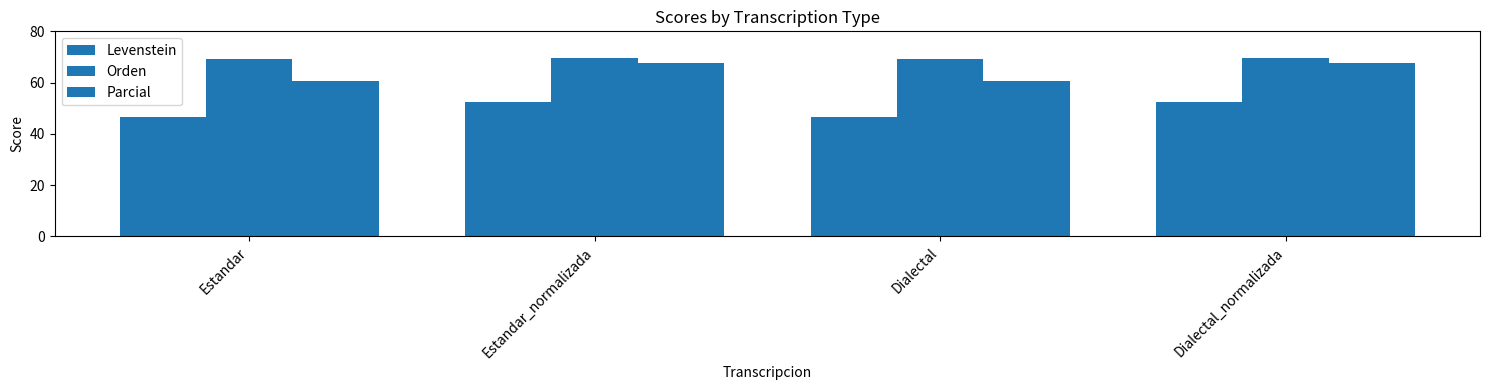

What is the label of the 4th bar from the right?

Estandar